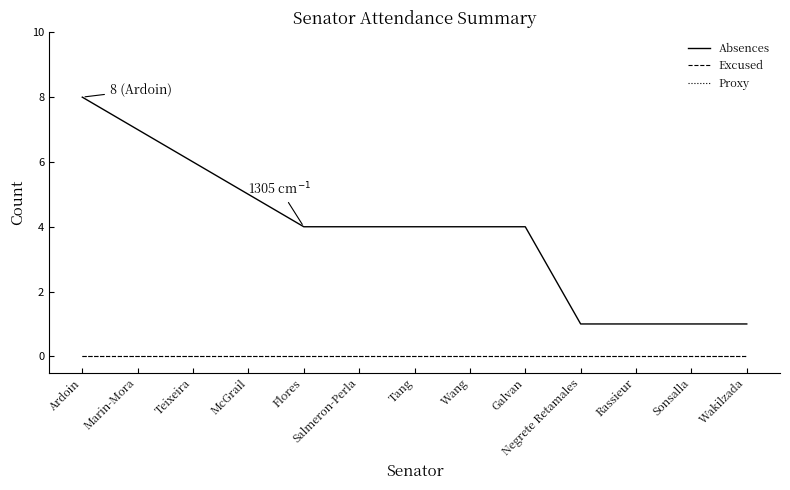

True or false: Excused and Absences intersect in this chart.

False